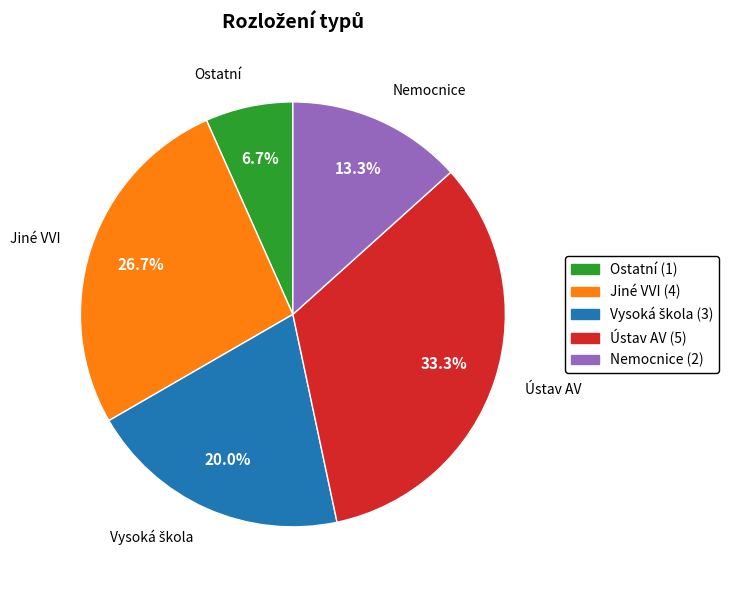

True or false: Nemocnice accounts for 13% of the total.

True